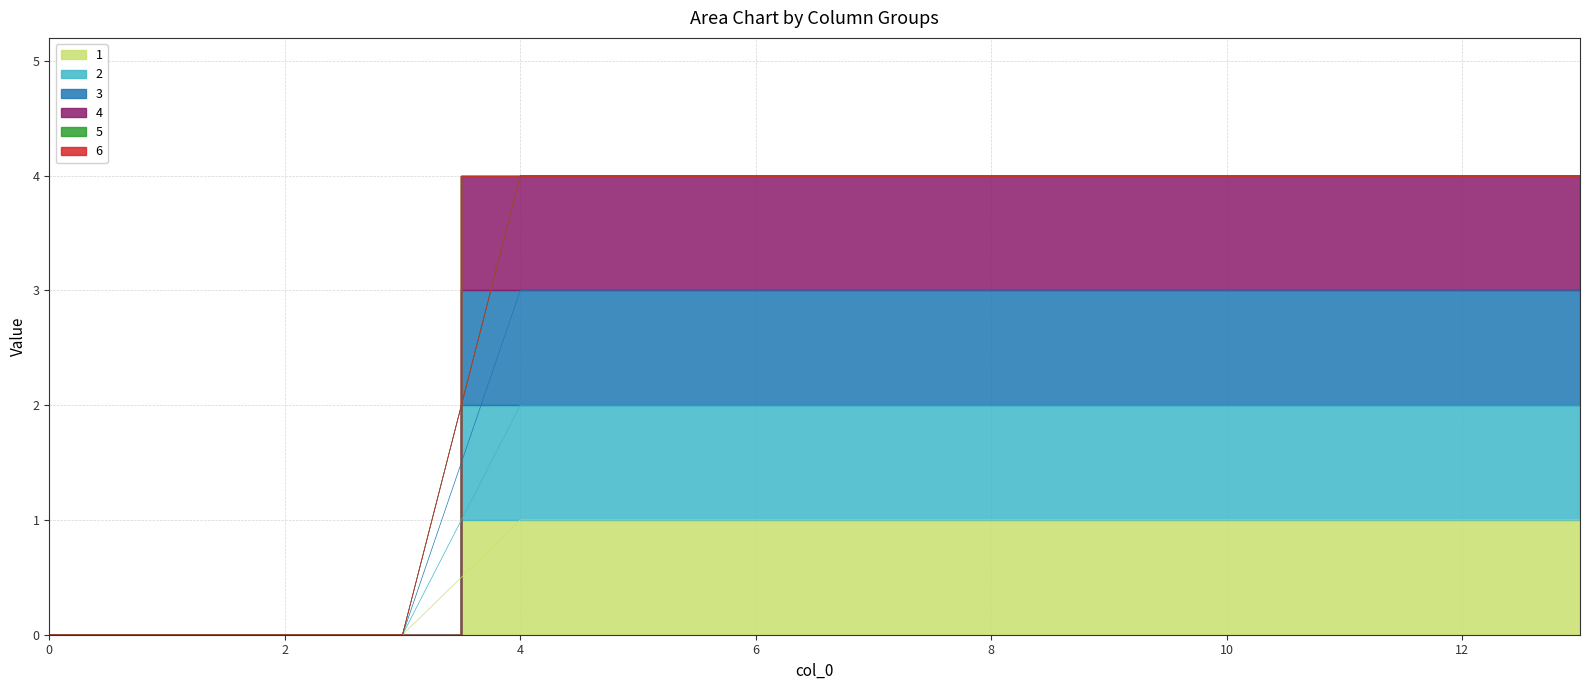

True or false: 3 and 2 cross at least once.

False